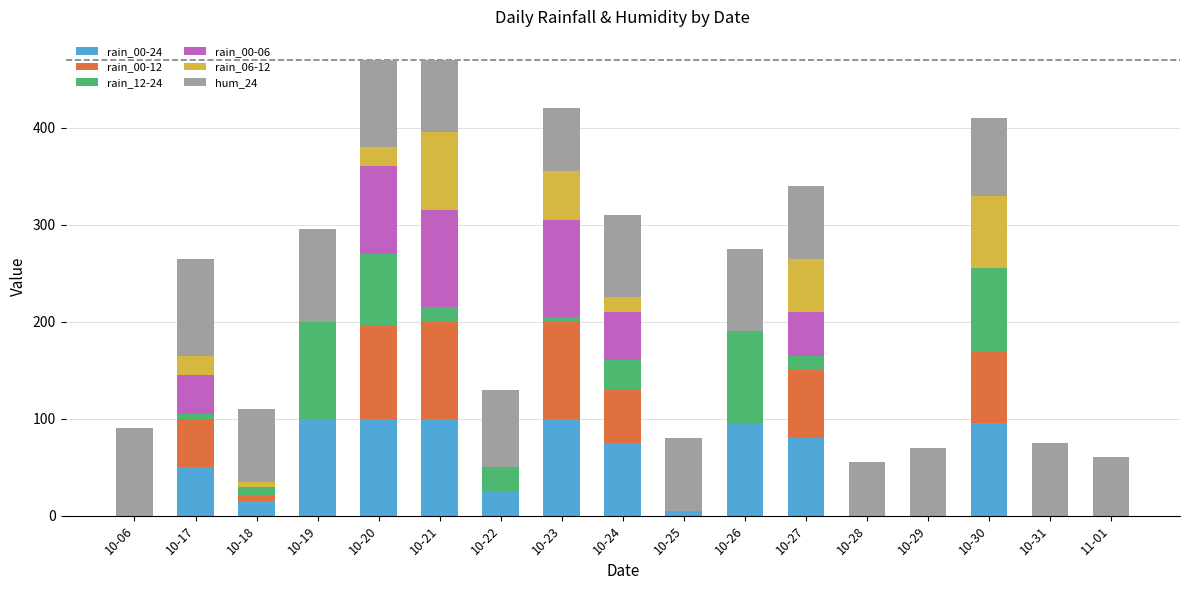

Count the number of data series in this chart.

6